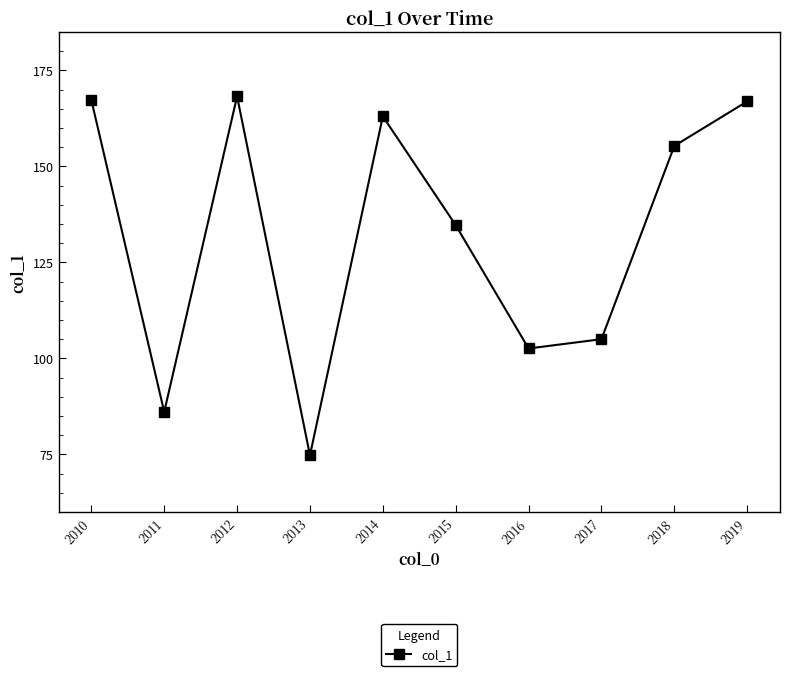

How many interior local valleys (lower than both neighbors) does the data have?

3